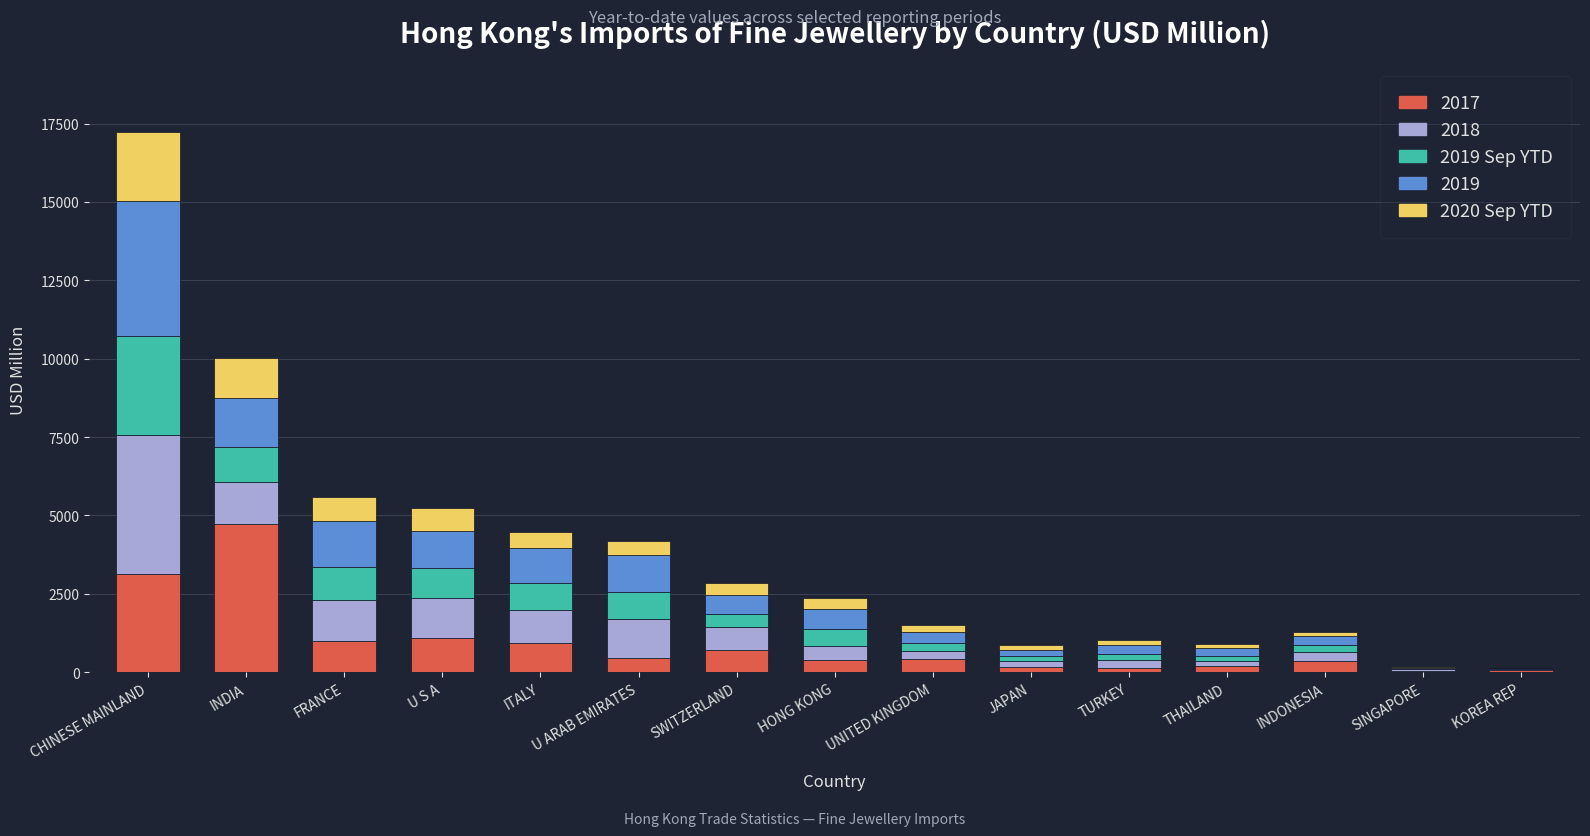

At which category is the sum across all series the highest?

CHINESE MAINLAND